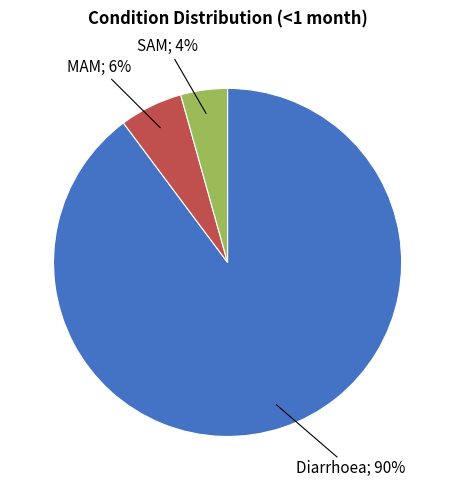

To the nearest percent, what is the average slice percentage?

33%